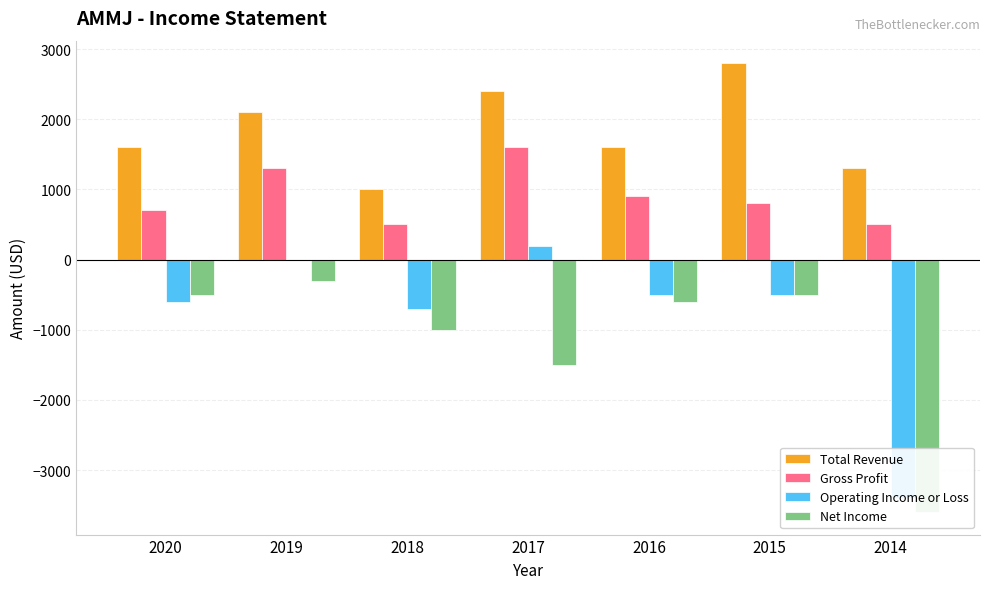

Rank the series by their maximum value, from highest to lowest.

Total Revenue, Gross Profit, Operating Income or Loss, Net Income